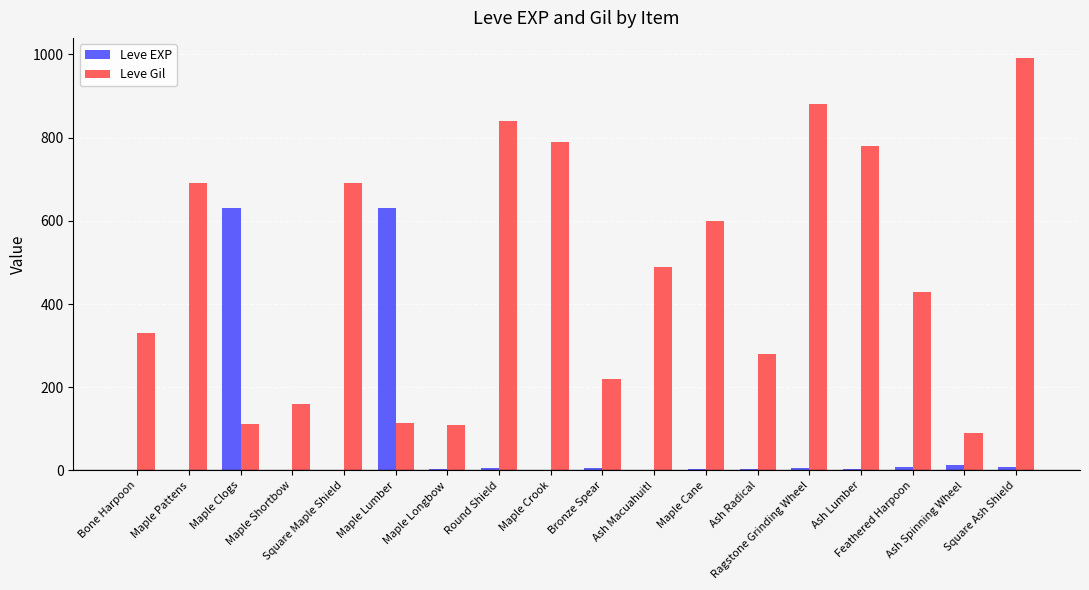

Which series has the largest total across all categories?

Leve Gil